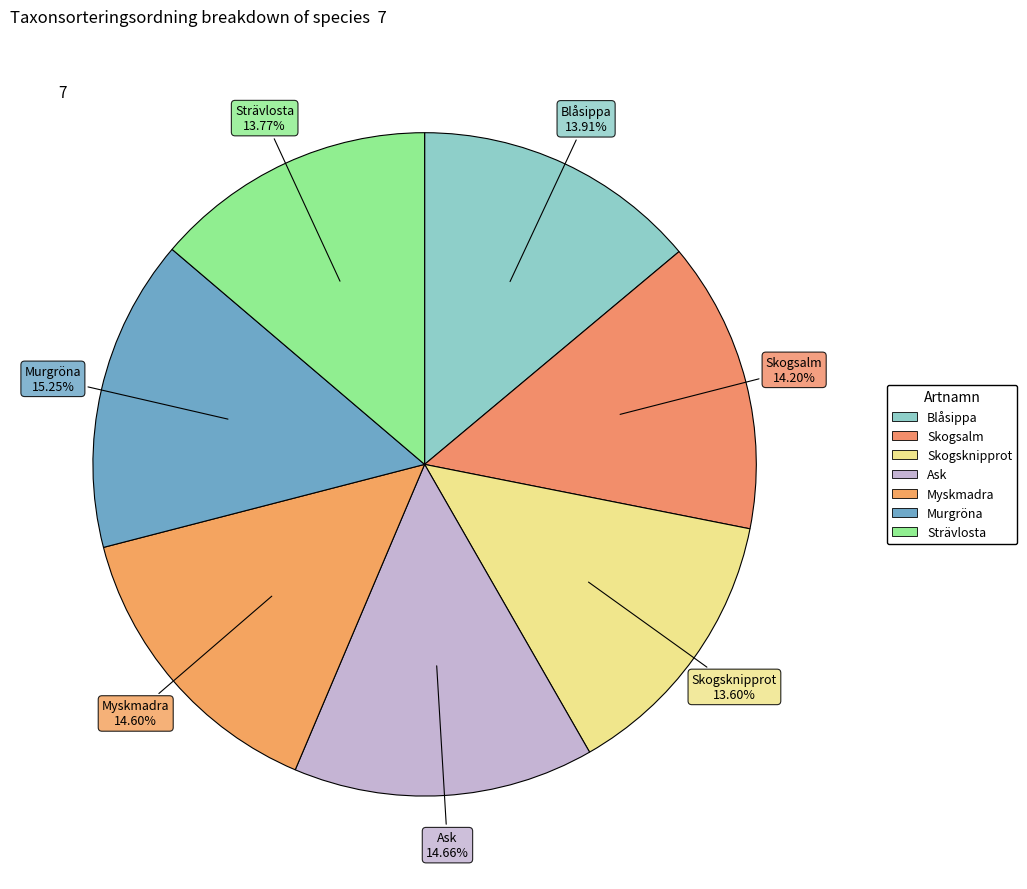

True or false: Myskmadra accounts for 15% of the total.

True